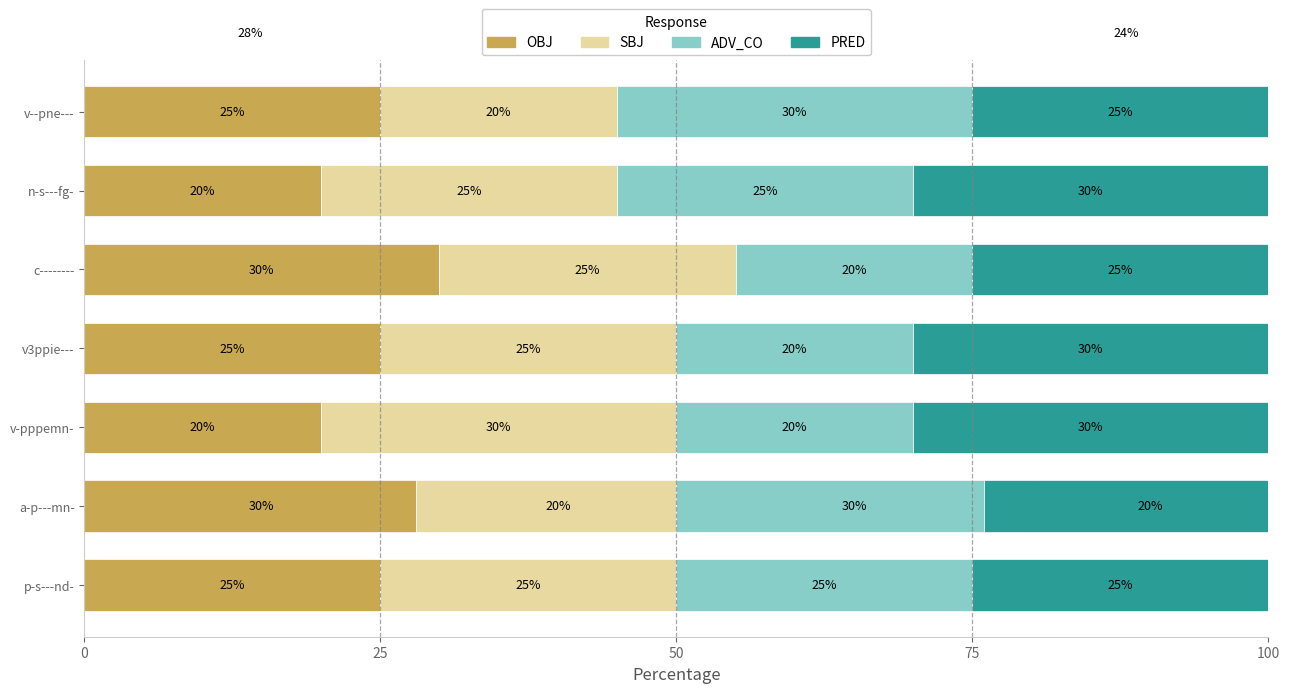

What are all the series names shown in the legend?

OBJ, SBJ, ADV_CO, PRED